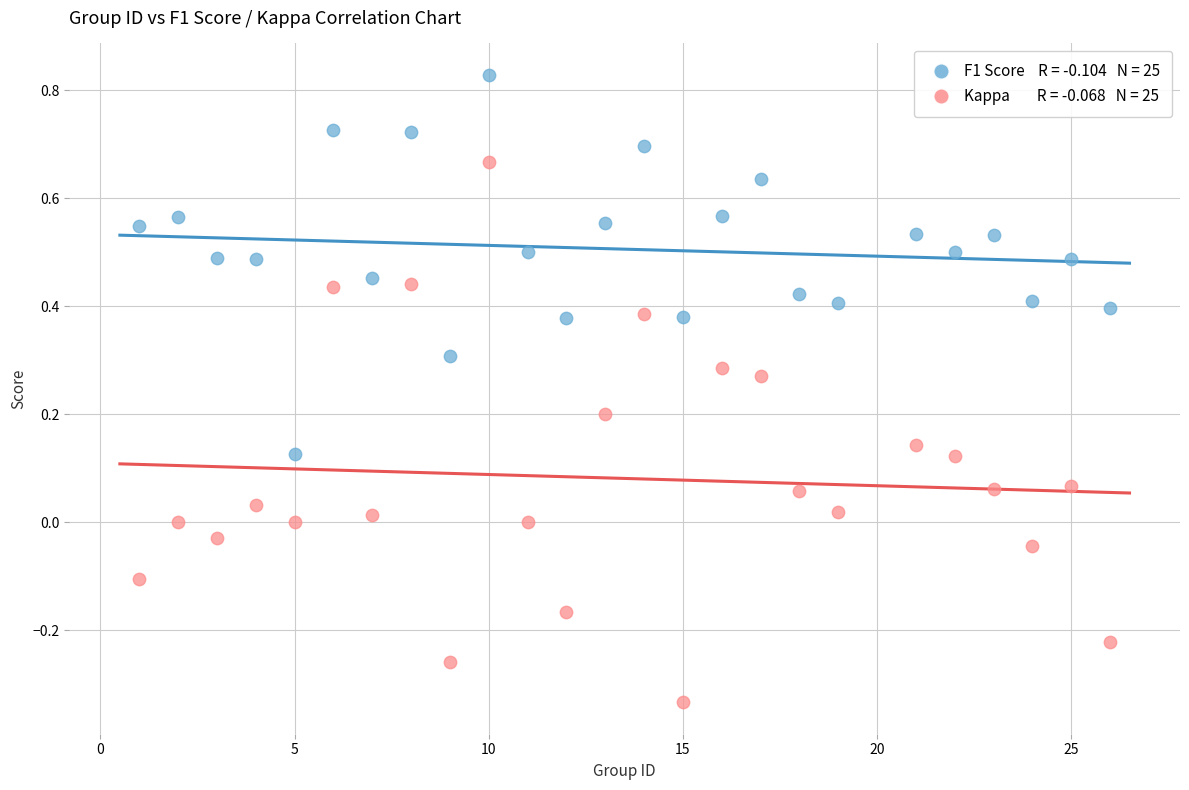

Across all data points, what is the range of X values (max minus min)?

25.0